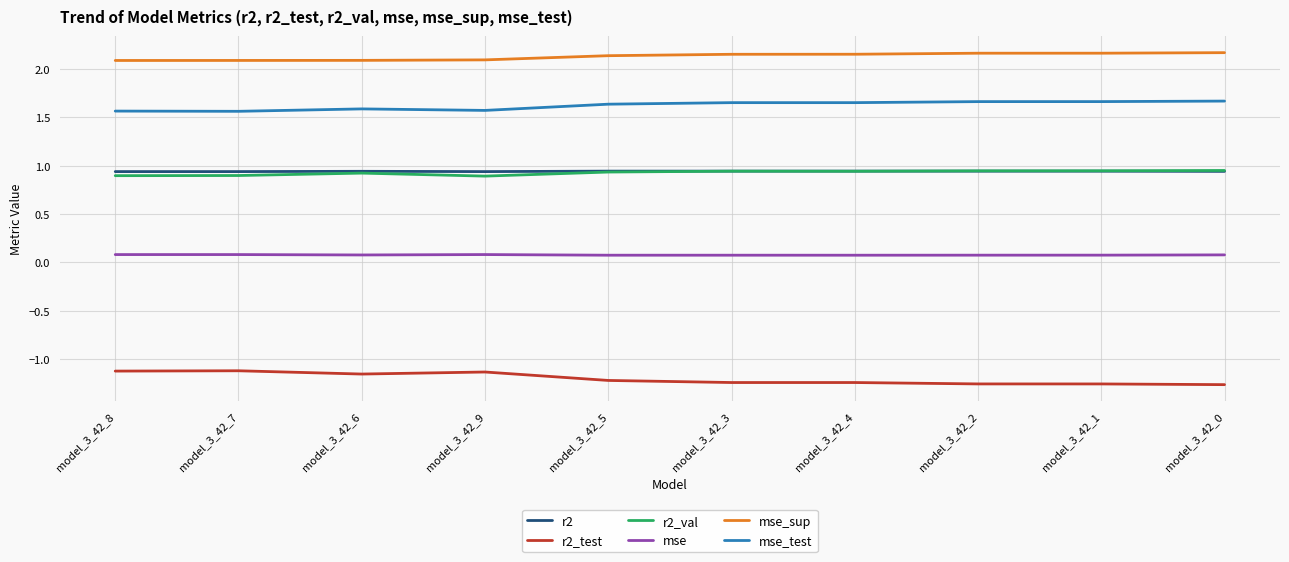

What is the total value across all series at model_3_42_0?

4.5